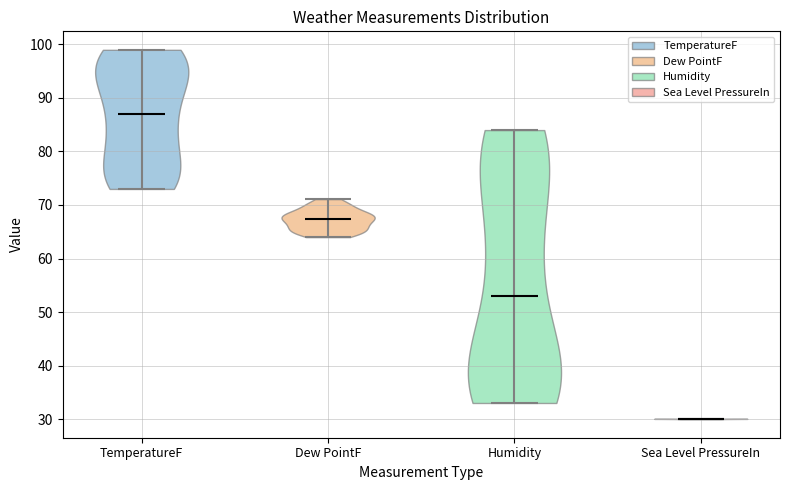

Where does the median line of the violin for Dew PointF sit on the y-axis? The values are not printed on the chart, so give them approximately, as read against the axis.

67